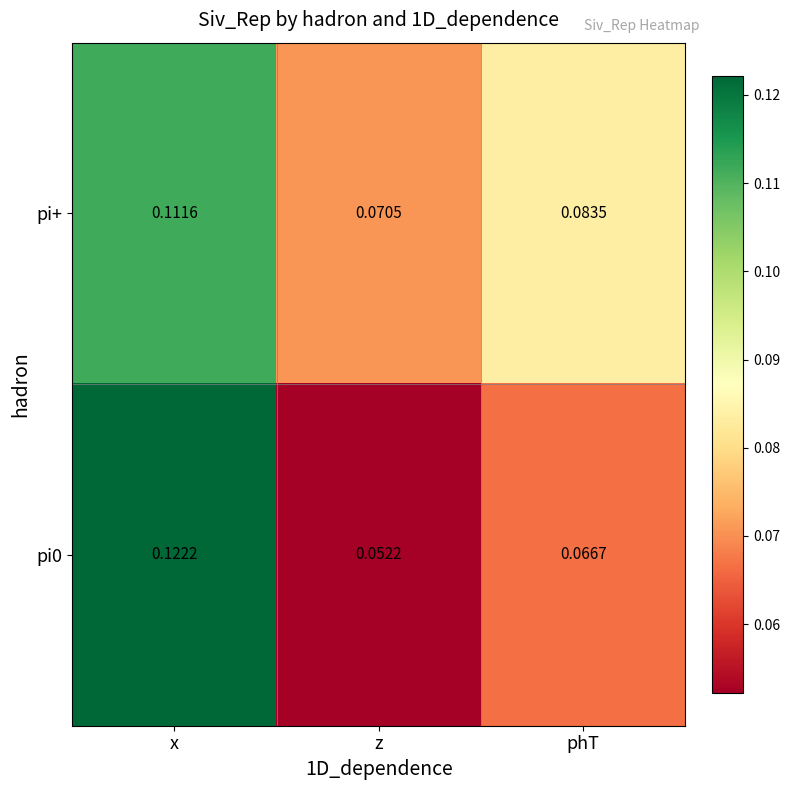

At which category does the chart reach its peak across all series?

x